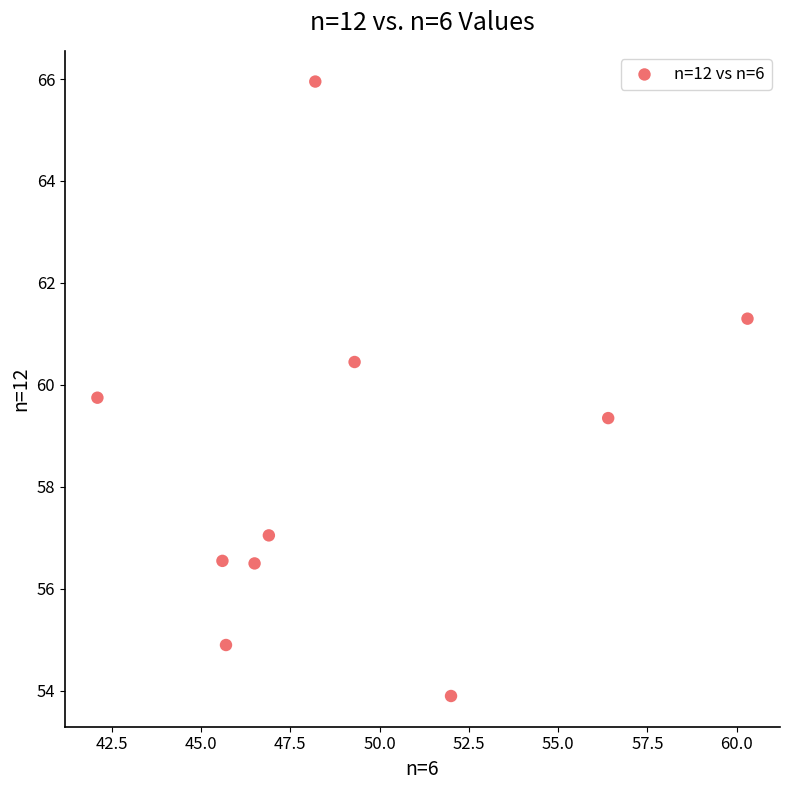

What is the average X value?

49.3